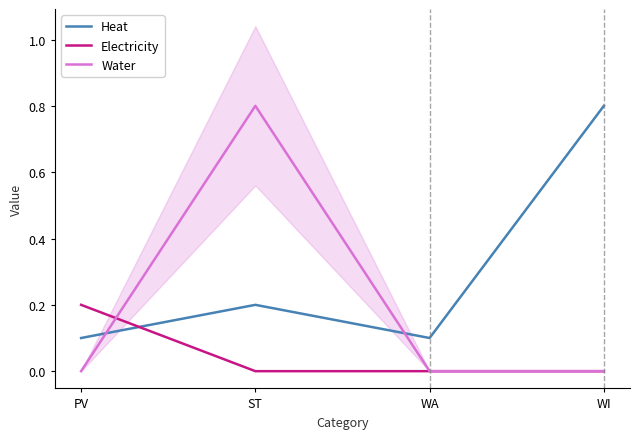

What is the label of the 1st point from the right?

WI